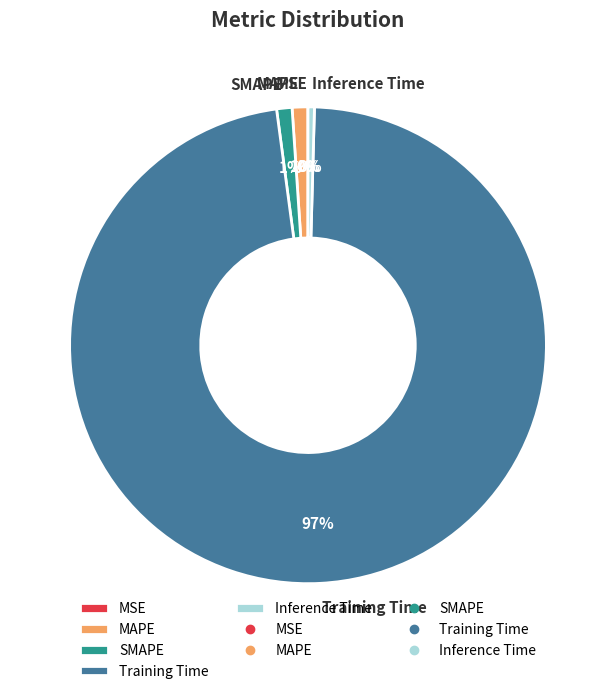

To the nearest percent, what portion does MAPE represent?

1%